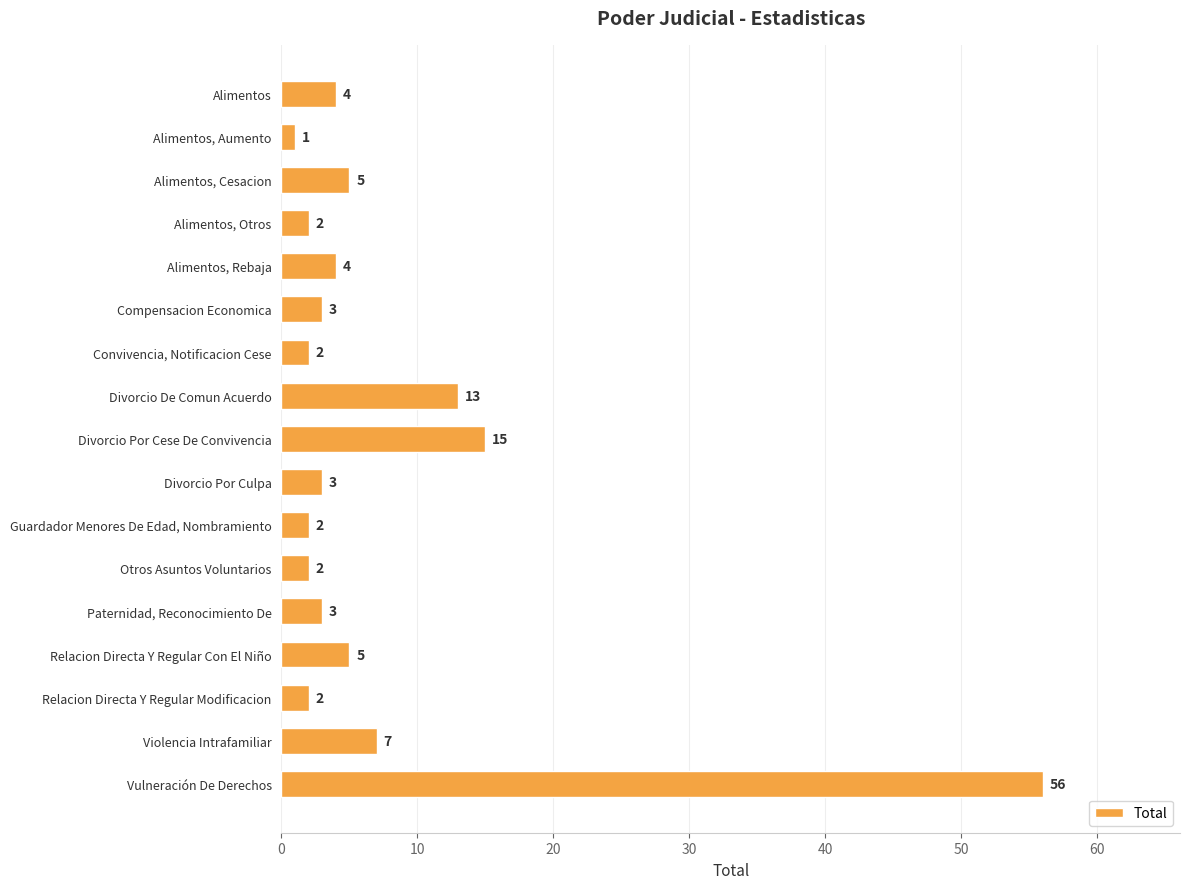

True or false: the data shows 6 at Alimentos.

False